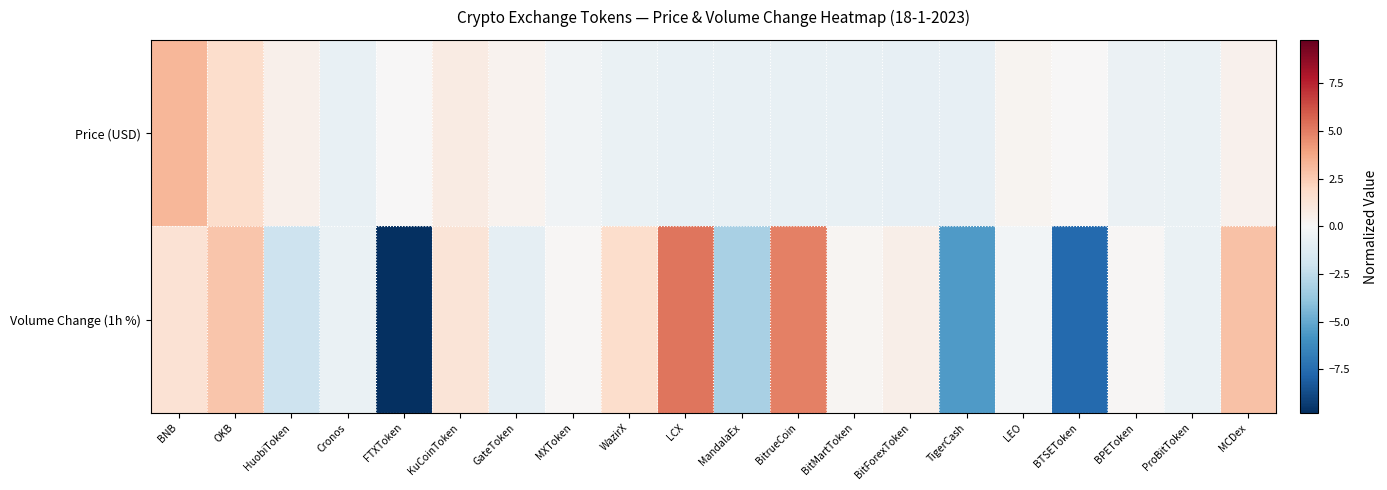

Reading left to right, list all the values displayed in this chart.

Price (USD): BNB=3.3	OKB=1.7	HuobiToken=0.5	Cronos=-0.7	FTXToken=0.0	KuCoinToken=0.8	GateToken=0.3	MXToken=-0.3	WazirX=-0.7	LCX=-0.7	MandalaEx=-0.7	BitrueCoin=-0.8	BitMartToken=-0.7	BitForexToken=-0.8	TigerCash=-0.8	LEO=0.3	BTSEToken=0.0	BPEToken=-0.6	ProBitToken=-0.7	MCDex=0.4
Volume Change (1h %): BNB=1.4	OKB=2.8	HuobiToken=-2.0	Cronos=-0.7	FTXToken=-9.8	KuCoinToken=1.3	GateToken=-0.9	MXToken=0.1	WazirX=1.7	LCX=5.3	MandalaEx=-3.2	BitrueCoin=4.9	BitMartToken=0.2	BitForexToken=0.6	TigerCash=-5.6	LEO=-0.3	BTSEToken=-7.6	BPEToken=0.1	ProBitToken=-0.7	MCDex=2.9